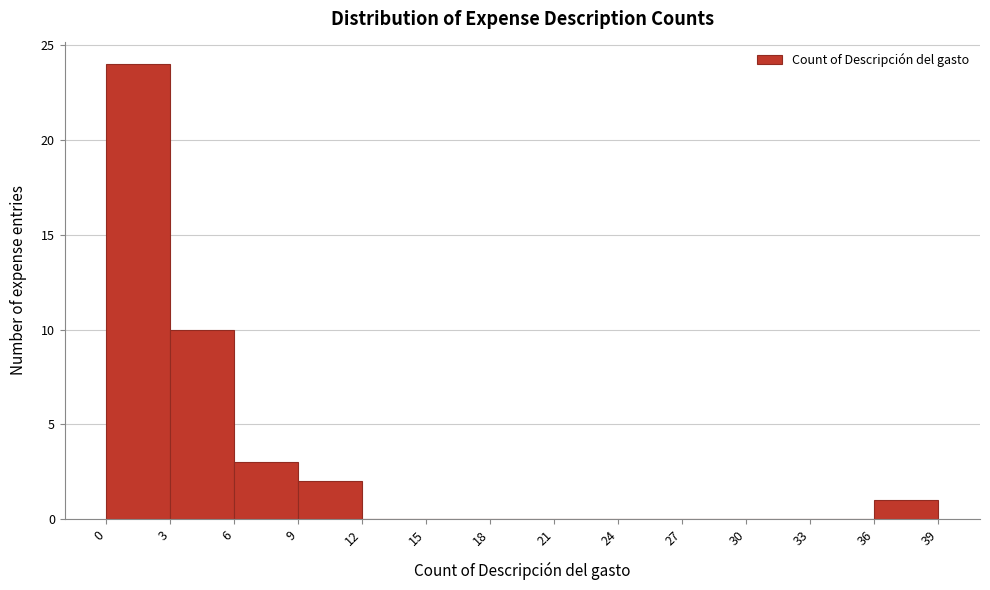

Reading left to right, list every bar in this chart as the range it spans on the x-axis followed by its height. The values are not printed on the chart, so give them approximately, as read against the axis.

0 to 3: 24
3 to 6: 10
6 to 9: 3
9 to 12: 2
12 to 15: 0
15 to 18: 0
18 to 21: 0
21 to 24: 0
24 to 27: 0
27 to 30: 0
30 to 33: 0
33 to 36: 0
36 to 39: 1